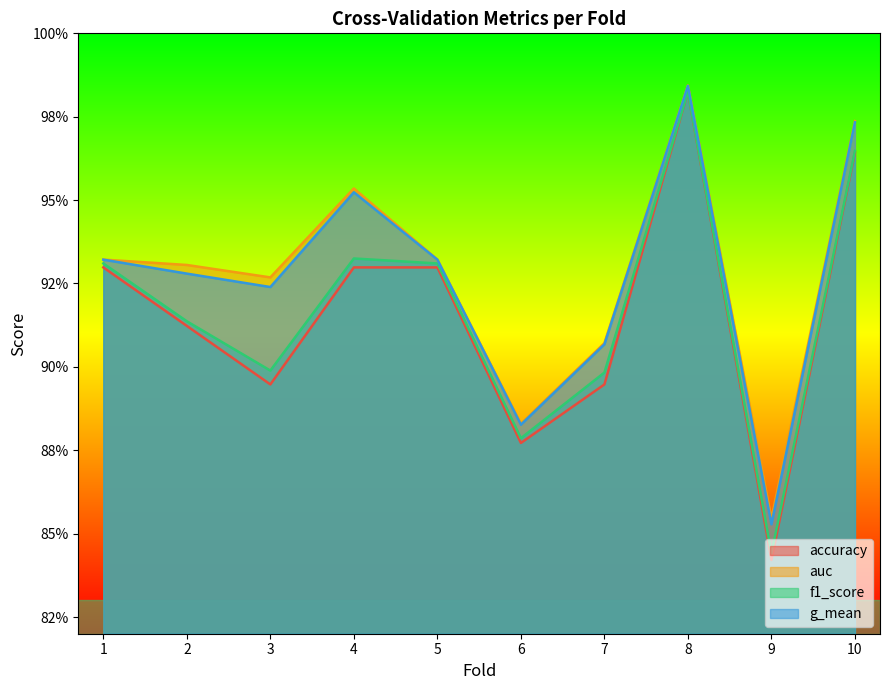

What is the maximum value shown in the chart?

1.0